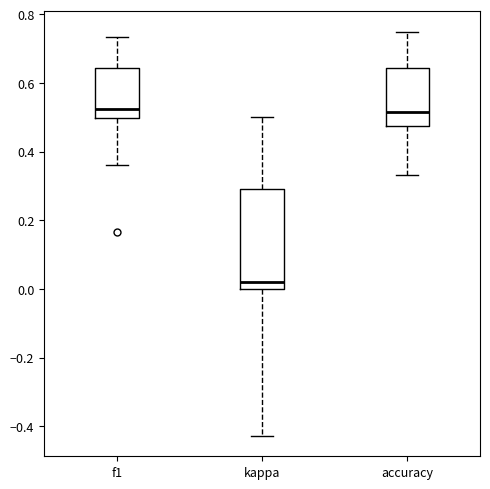

Comparing the boxes themselves (not the whiskers), which one is the tallest?

kappa